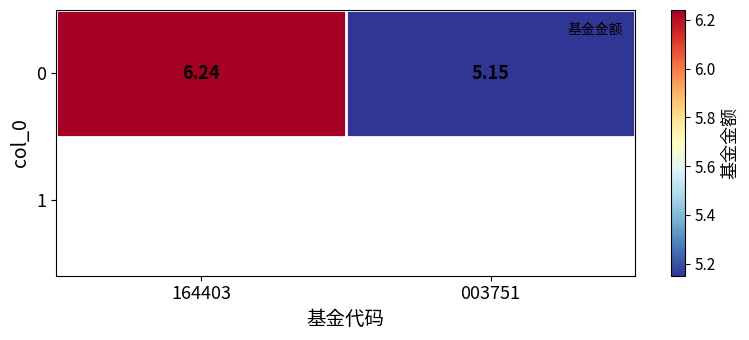

Which label corresponds to the largest value in the chart?

164403